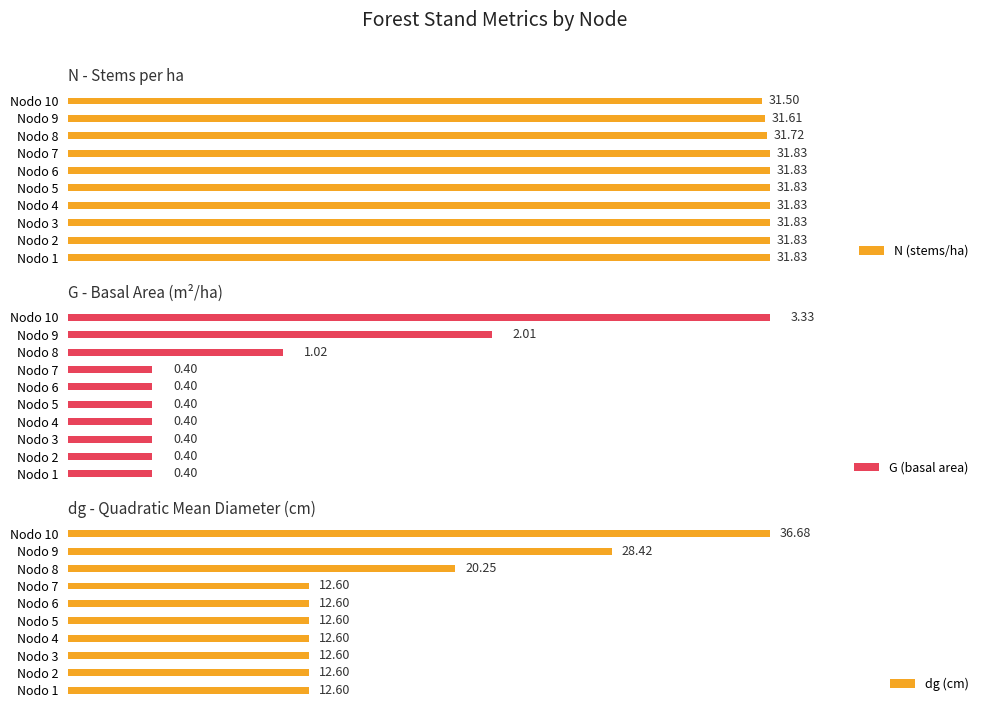

The G (basal area) series shows 0.4 at Nodo 2. True or false?

True